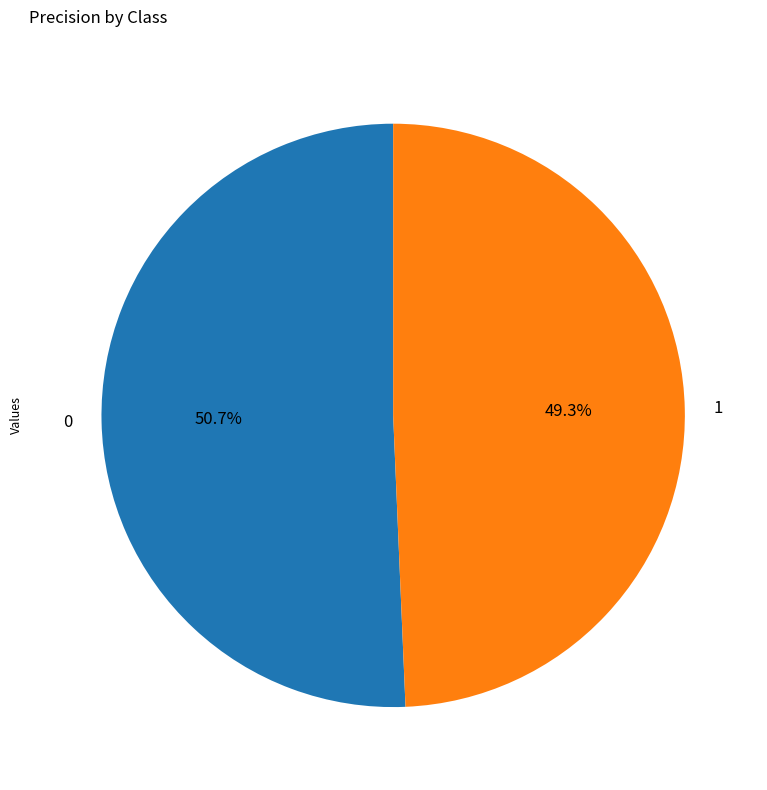

Does 1 represent more than half of the total?

No